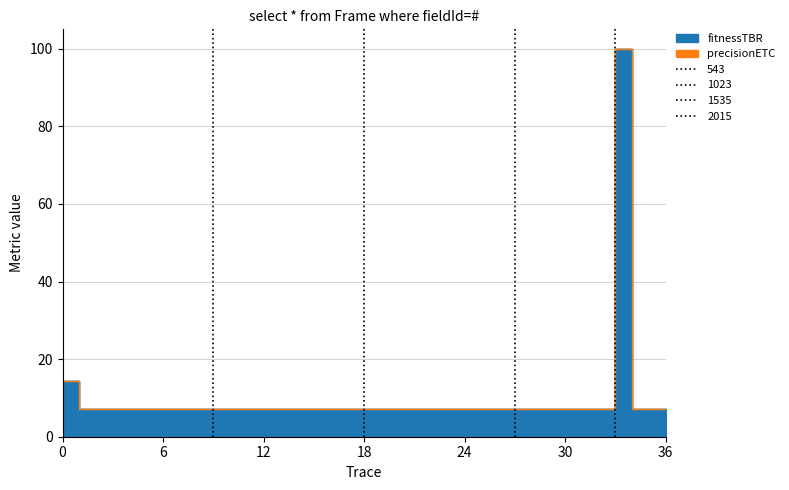

How many interior local peaks does the precisionETC series have?

1